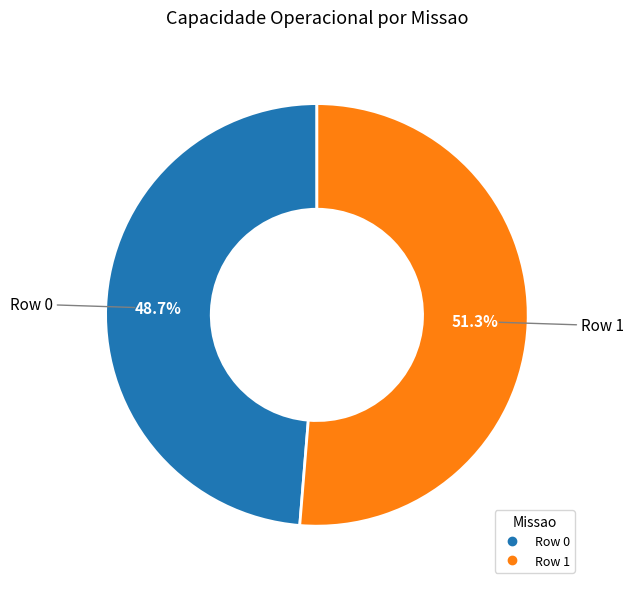

Is there any slice that represents more than half of the pie?

Yes